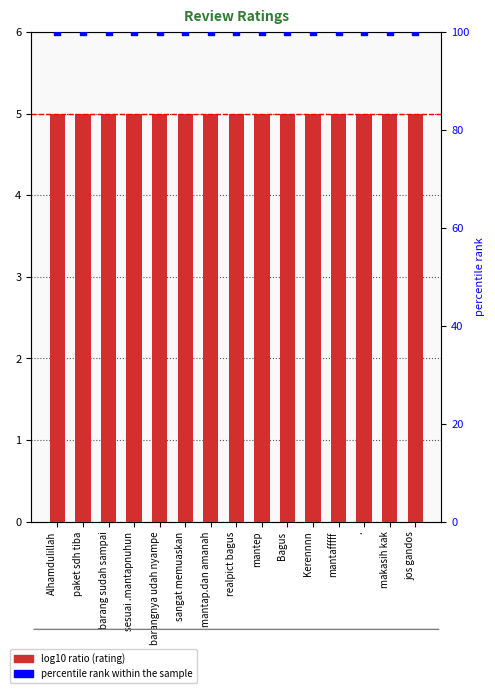

At which category is the sum across all series the highest?

Alhamdulillah